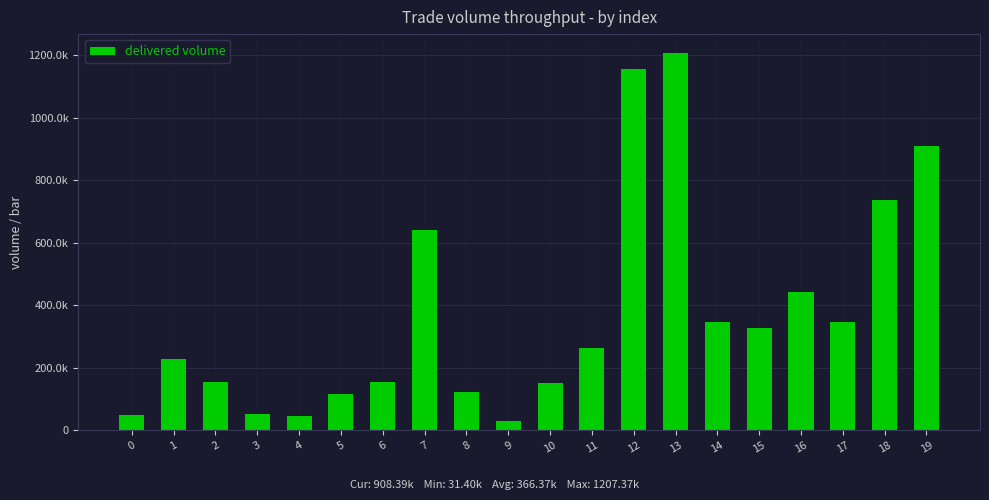

The value at 17 is 79931.5. True or false?

False